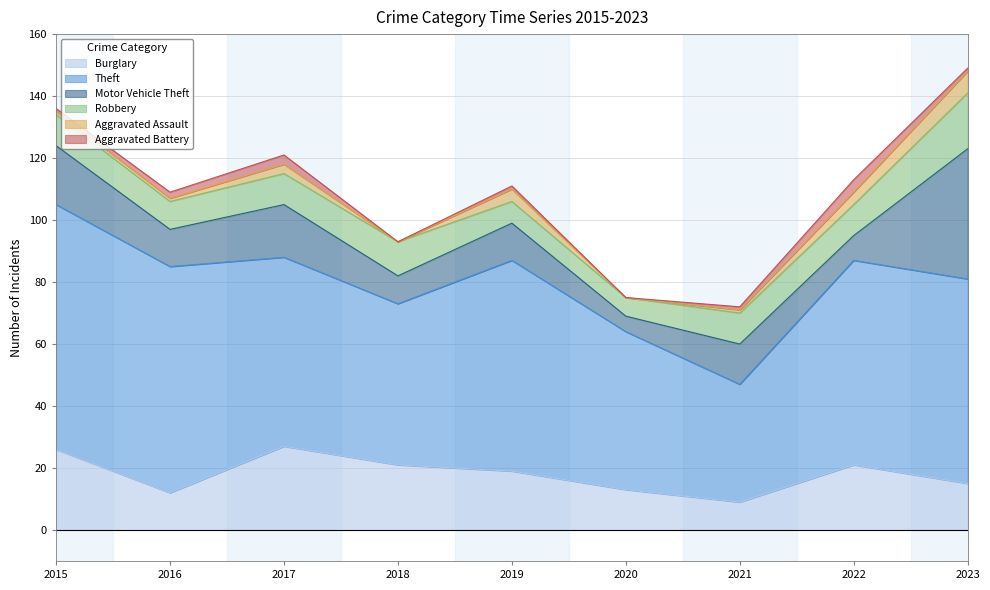

What is the difference between the maximum and second lowest values in the Theft series?

28